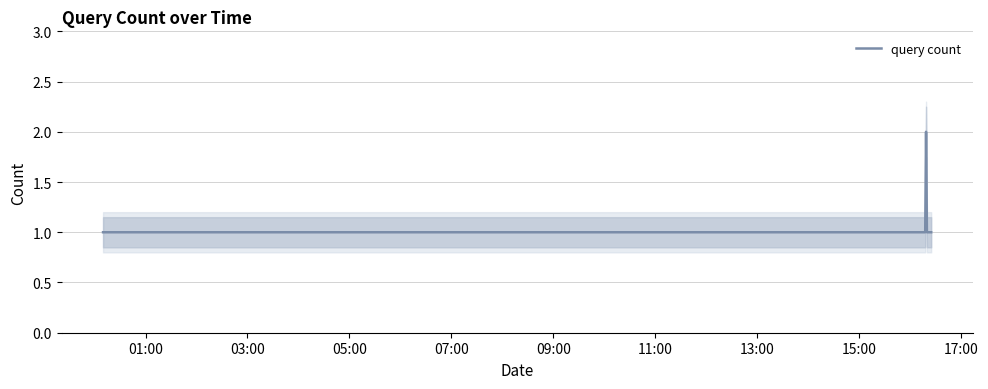

How many values exceed 1?

1